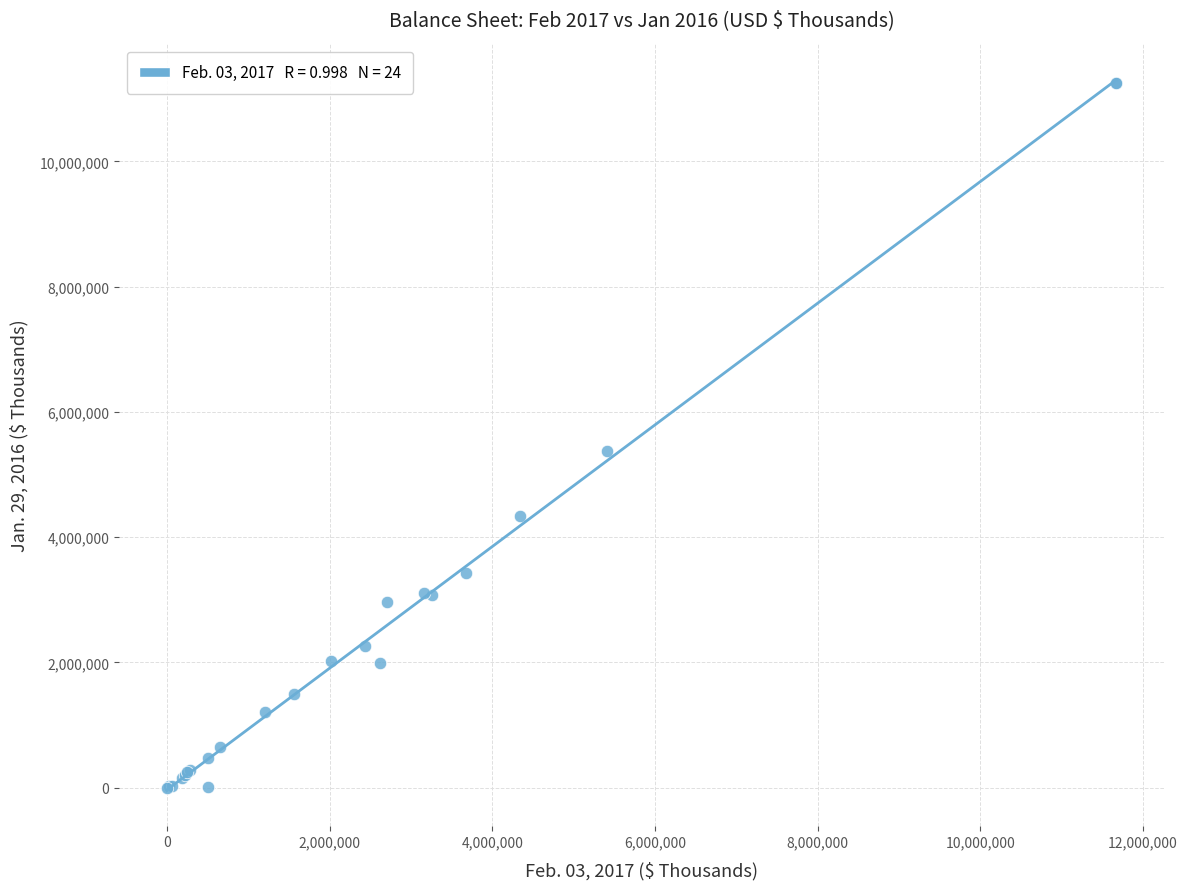

What Y value in the scatter plot is closest to 5626039?

5377876